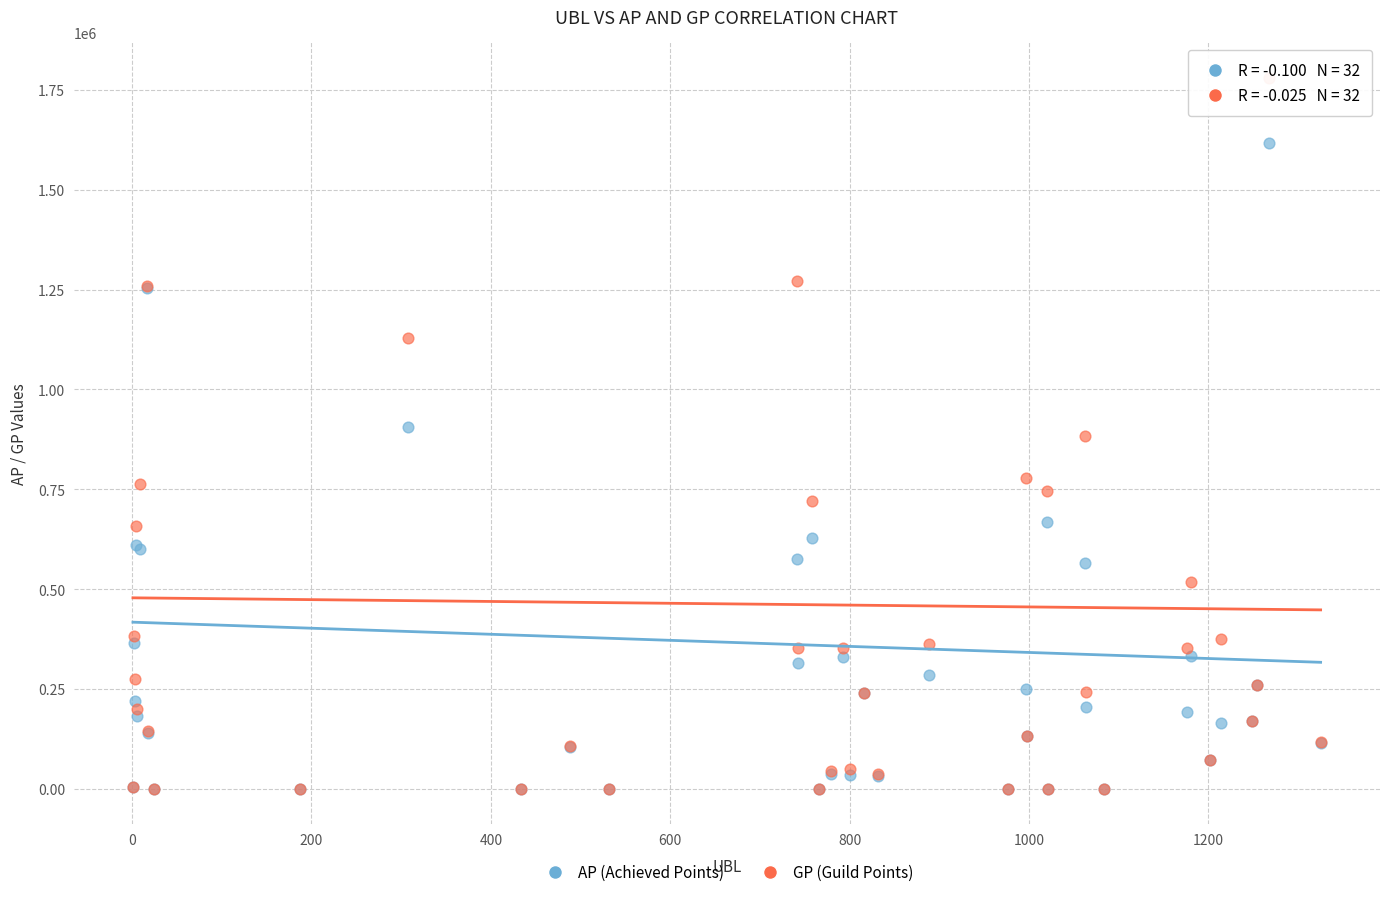

What are all the series names shown in the legend?

AP (Achieved Points), GP (Guild Points)